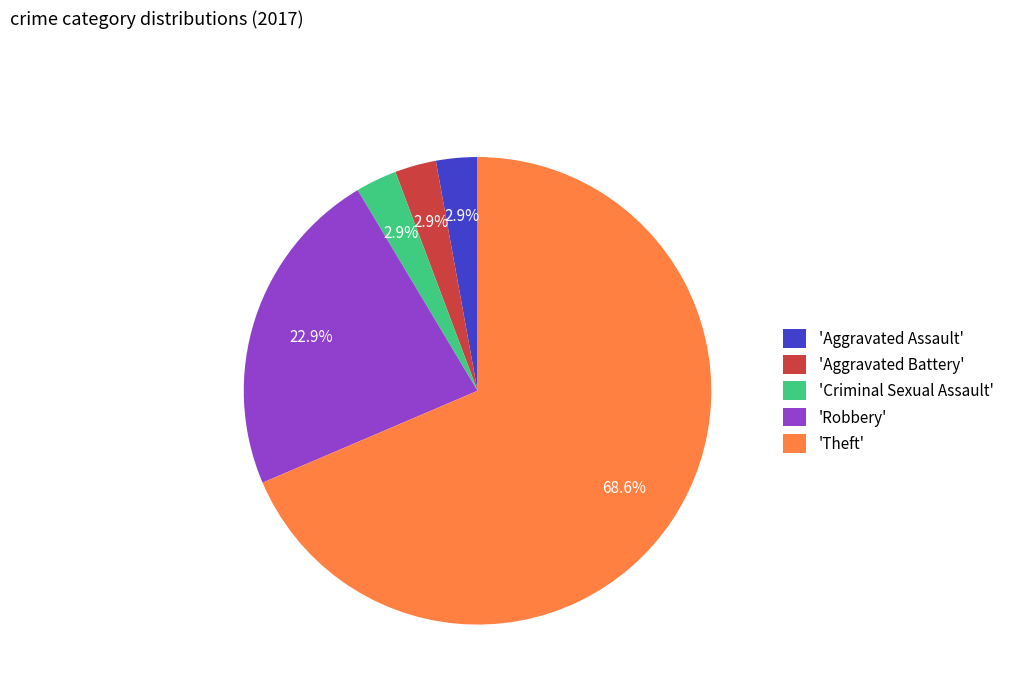

Which has a higher value, 'Aggravated Assault' or 'Robbery'?

'Robbery'